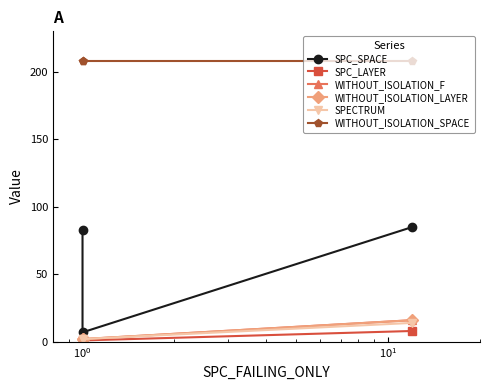

What is the highest value of the SPECTRUM series?

14